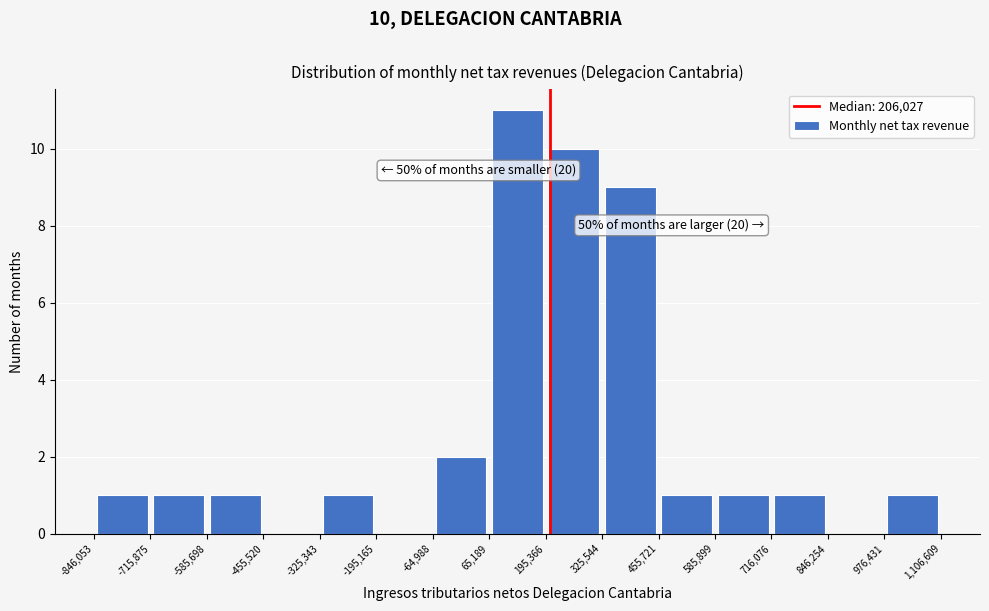

Over which range of the x-axis is the bar tallest?

65,189 to 195,366